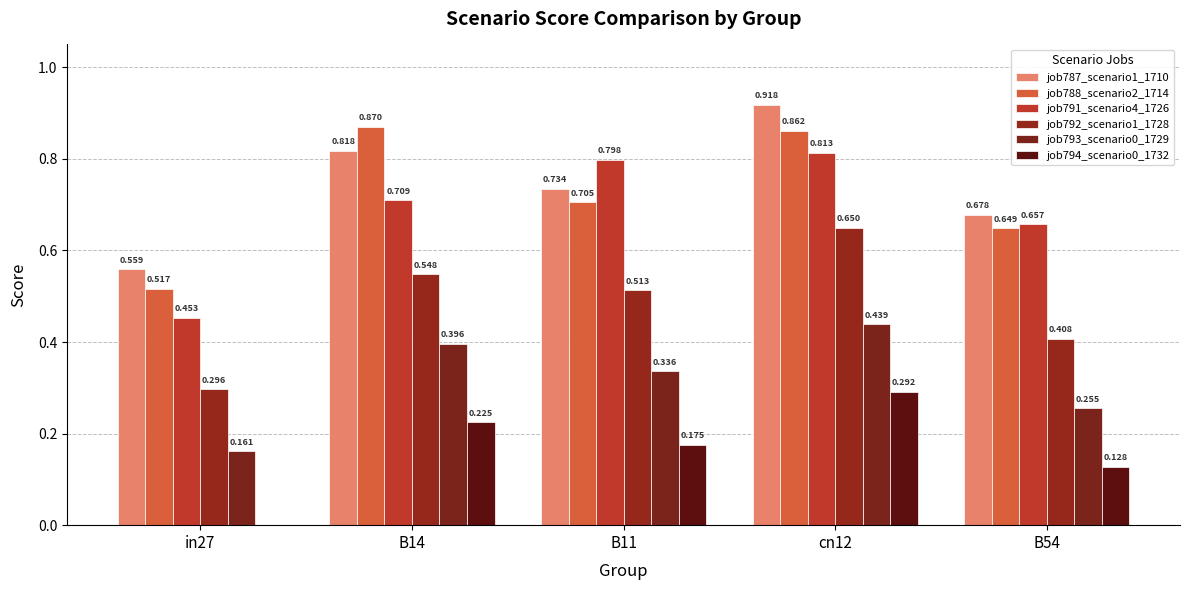

What is the label of the 3rd bar from the left?

B11